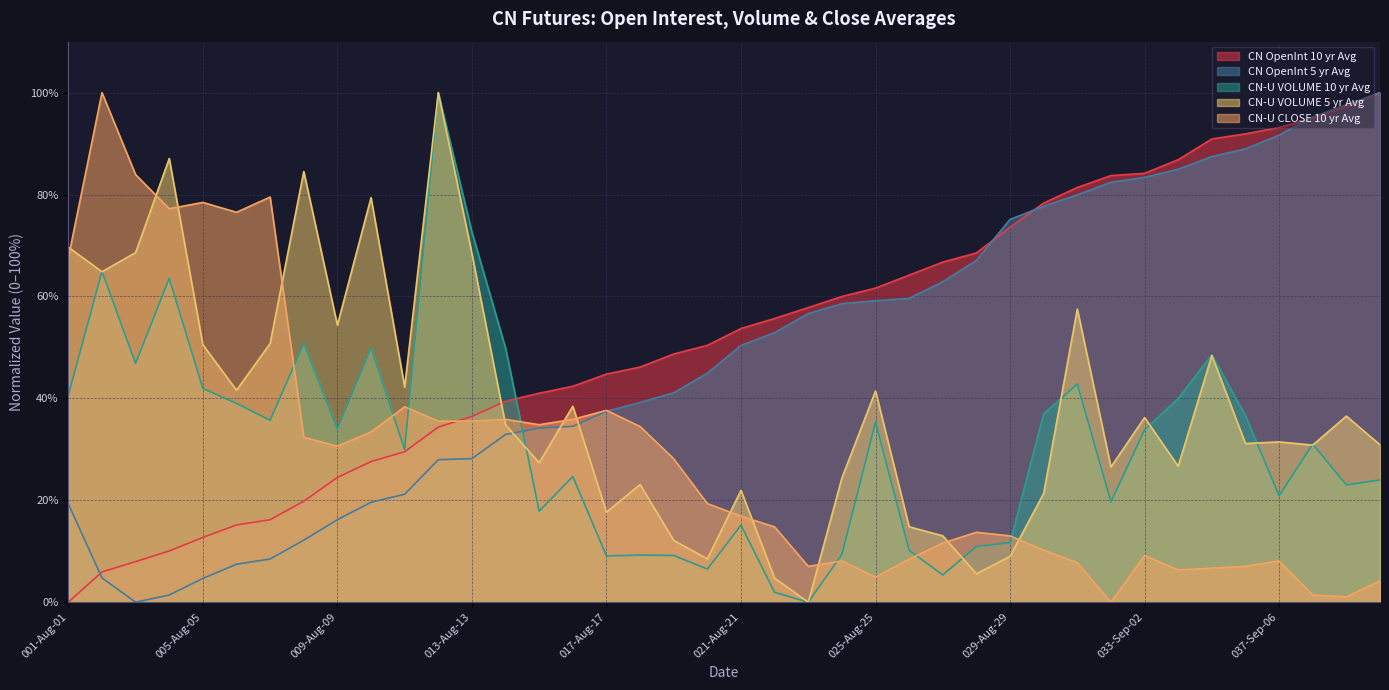

At which label does CN-U VOLUME 5 yr Avg first exceed 34?

001-Aug-01